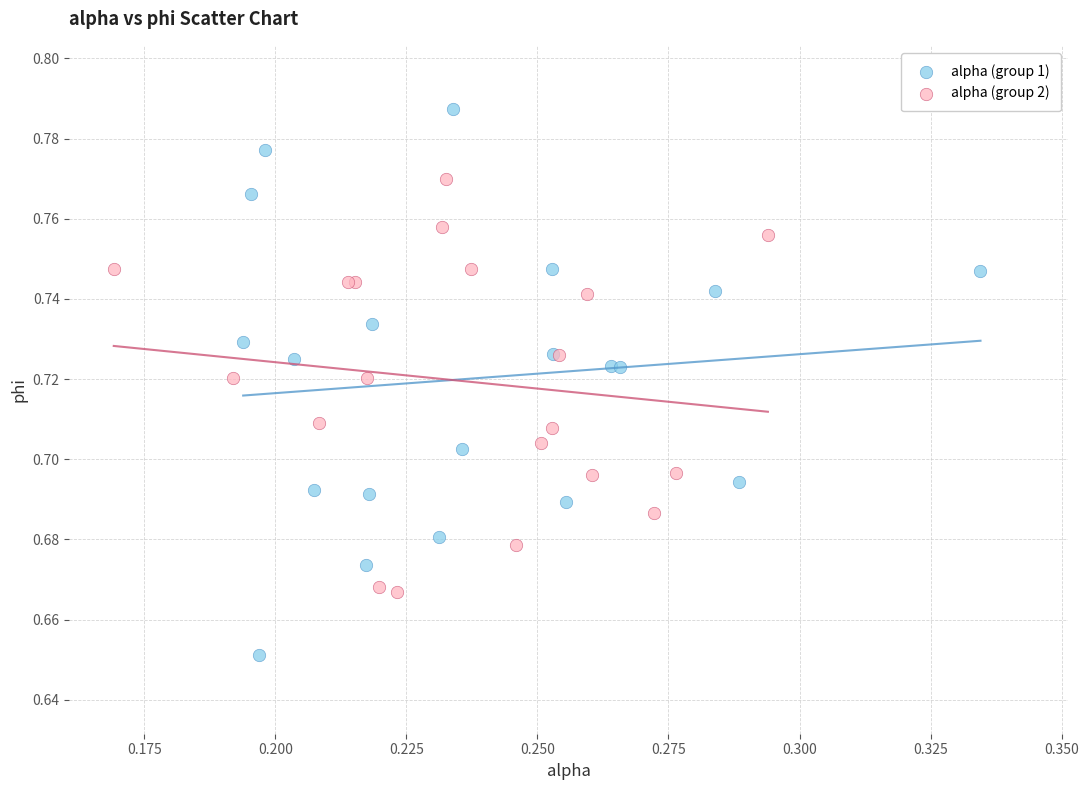

Which series contains the lowest Y value?

alpha (group 1)